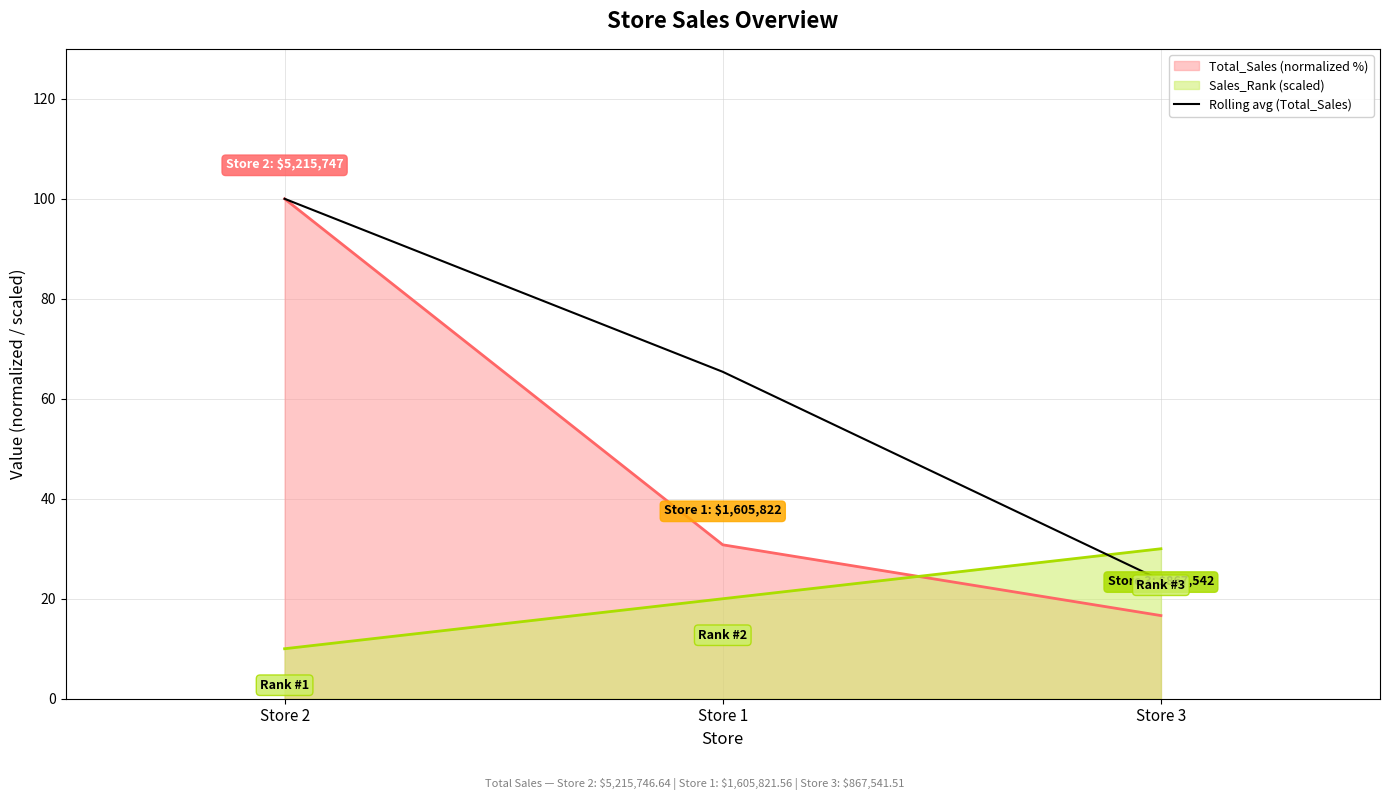

What is the spread (max minus min) of values at Store 3?

13.4